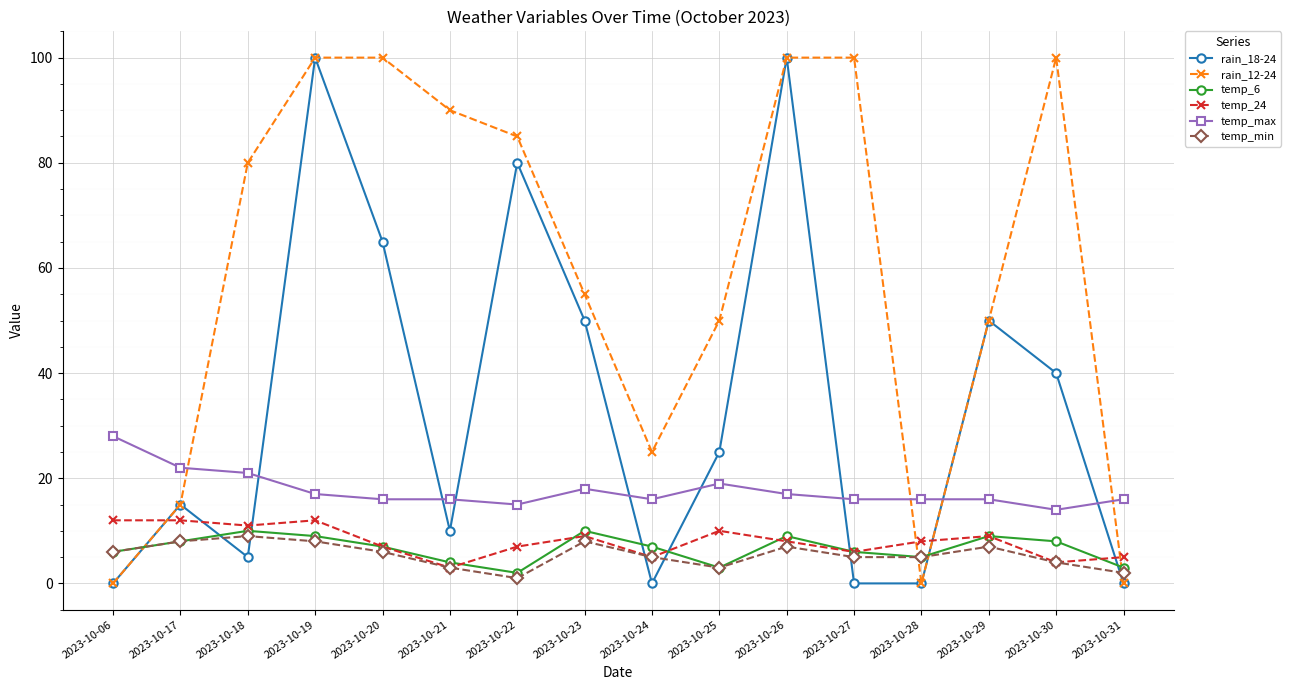

What is the sum of the temp_min values at 2023-10-24 and 2023-10-28?

10